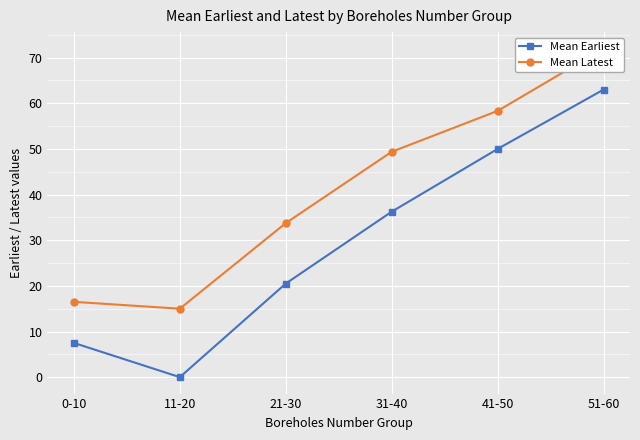

True or false: Mean Earliest has more than 0 interior local peaks.

False